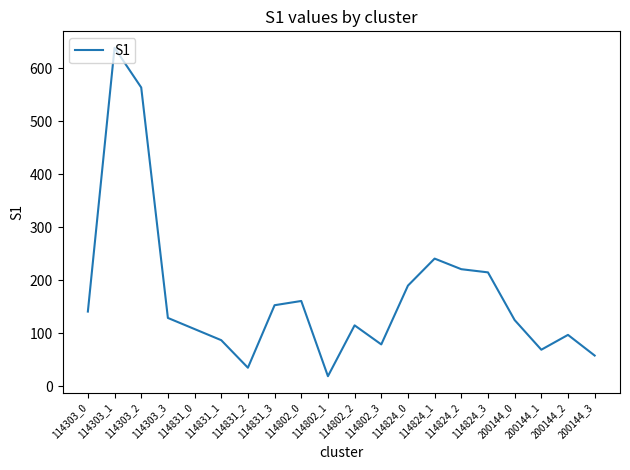

Which label corresponds to the largest value in the chart?

114303_1